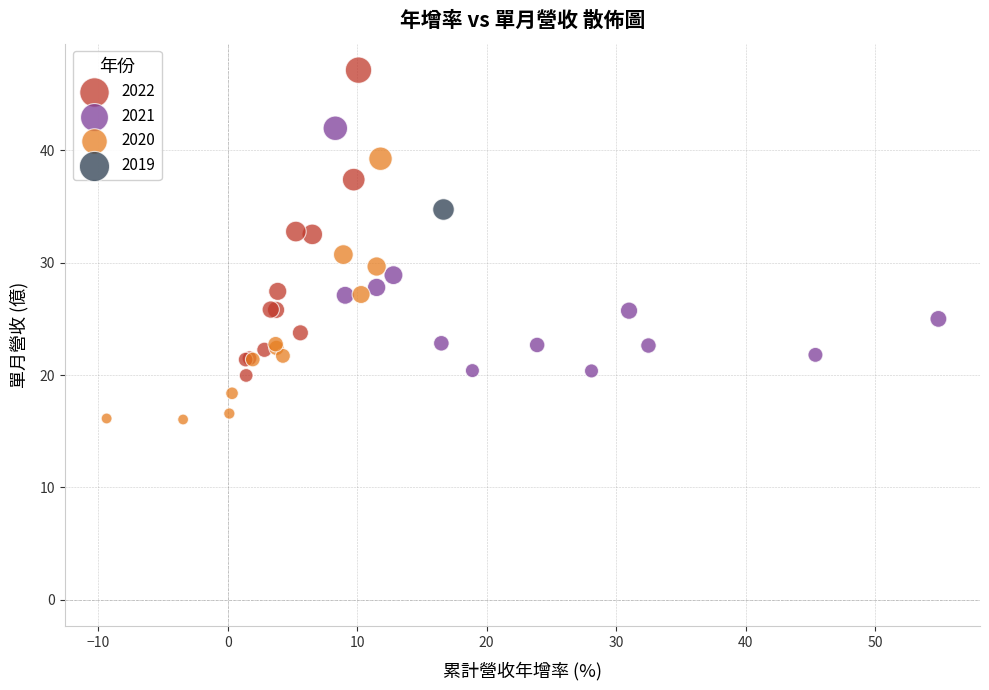

What are all the series names shown in the legend?

2022, 2021, 2020, 2019